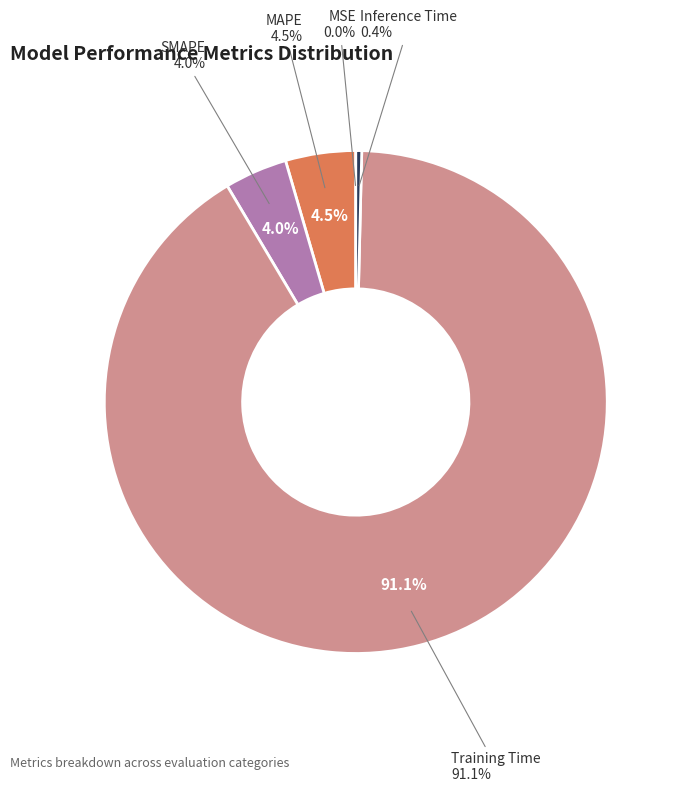

To the nearest percent, what percentage of the pie is SMAPE?

4%